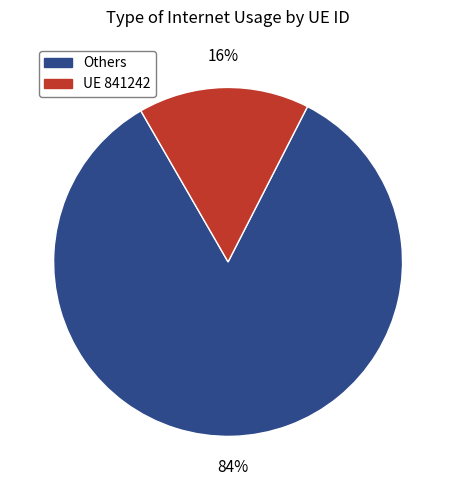

How many slices are in this pie chart?

2